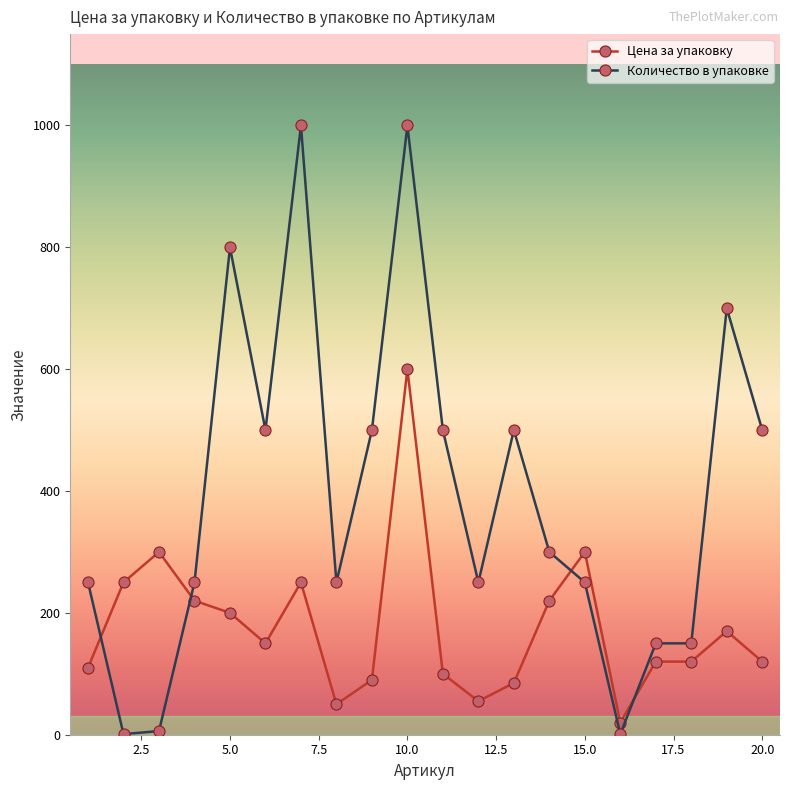

Which series has the widest spread of values?

Количество в упаковке